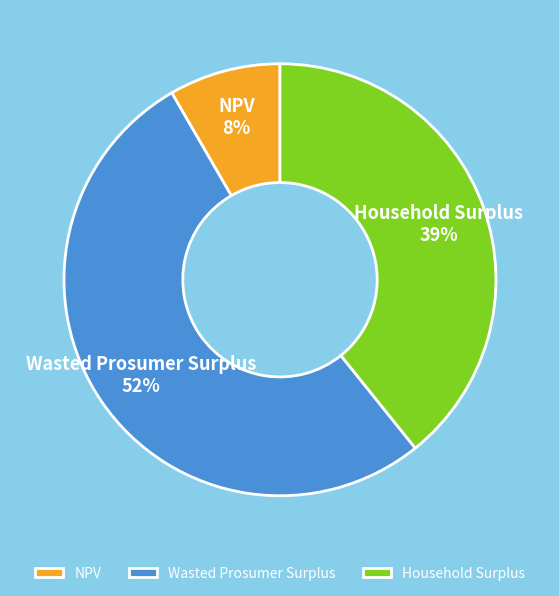

Is the sum of Household Surplus and NPV greater than half?

No